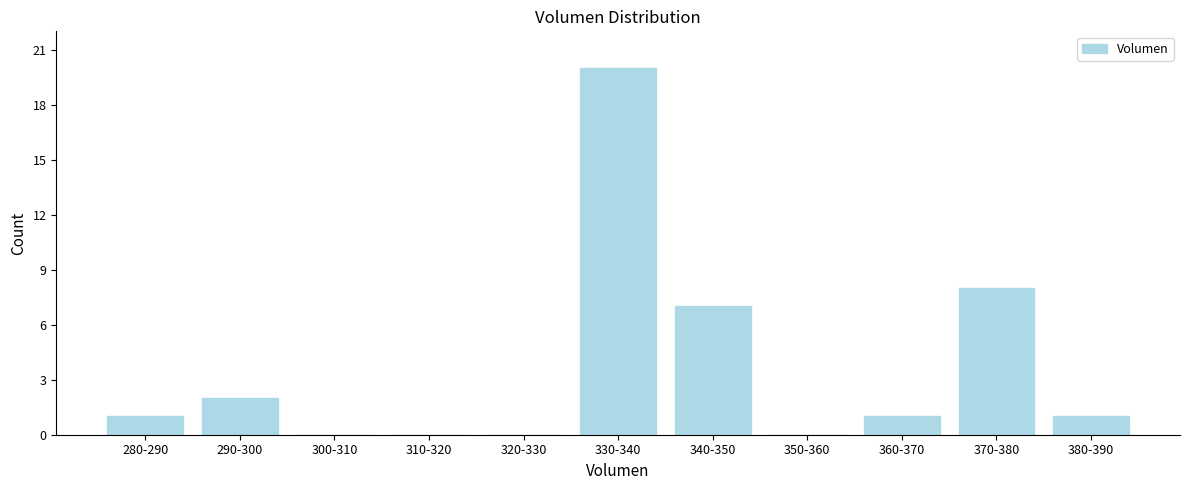

Reading left to right, extract all data points from this chart.

280-290=1	290-300=2	300-310=0	310-320=0	320-330=0	330-340=20	340-350=7	350-360=0	360-370=1	370-380=8	380-390=1